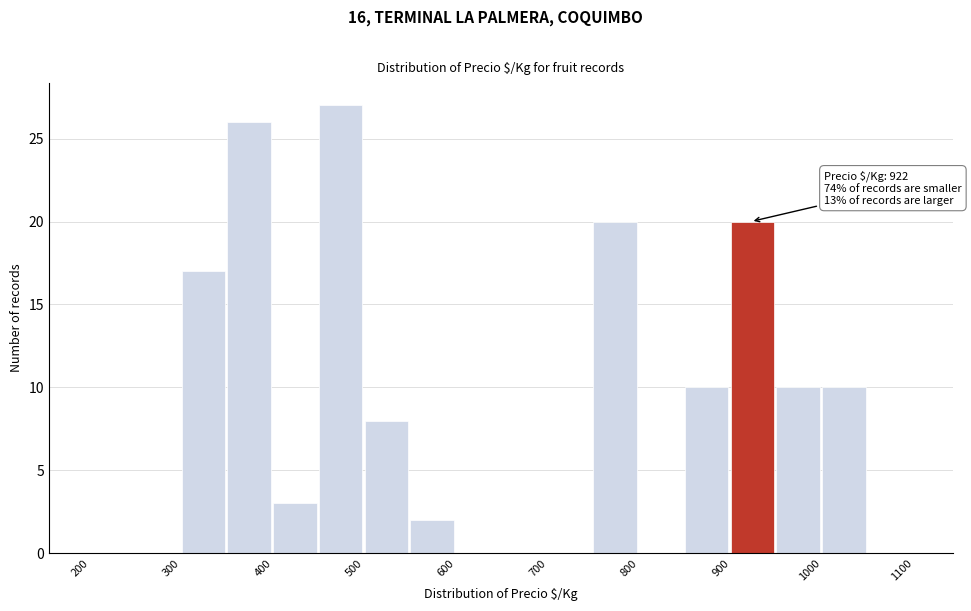

Over which range of the x-axis is the bar tallest?

450 to 500